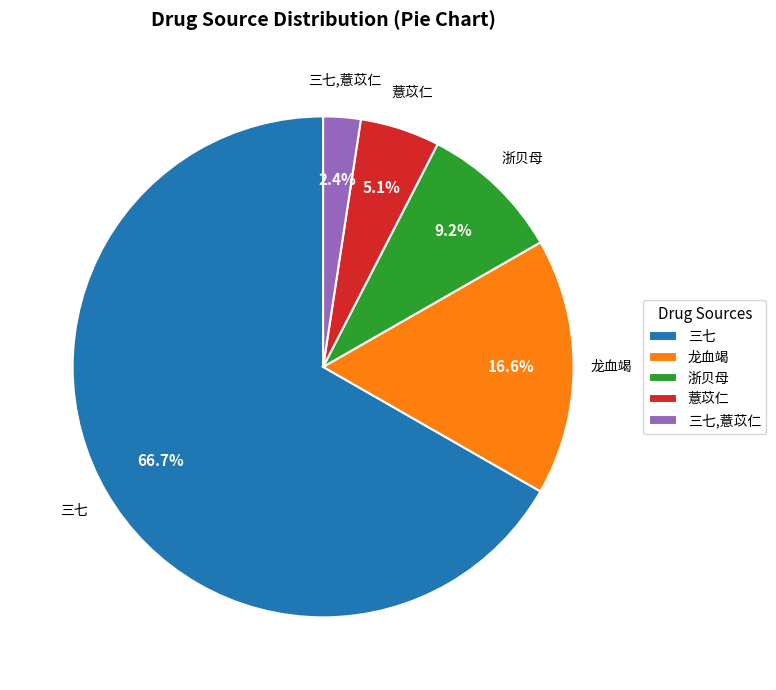

What percentage is the 三七 slice, to the nearest percent?

67%